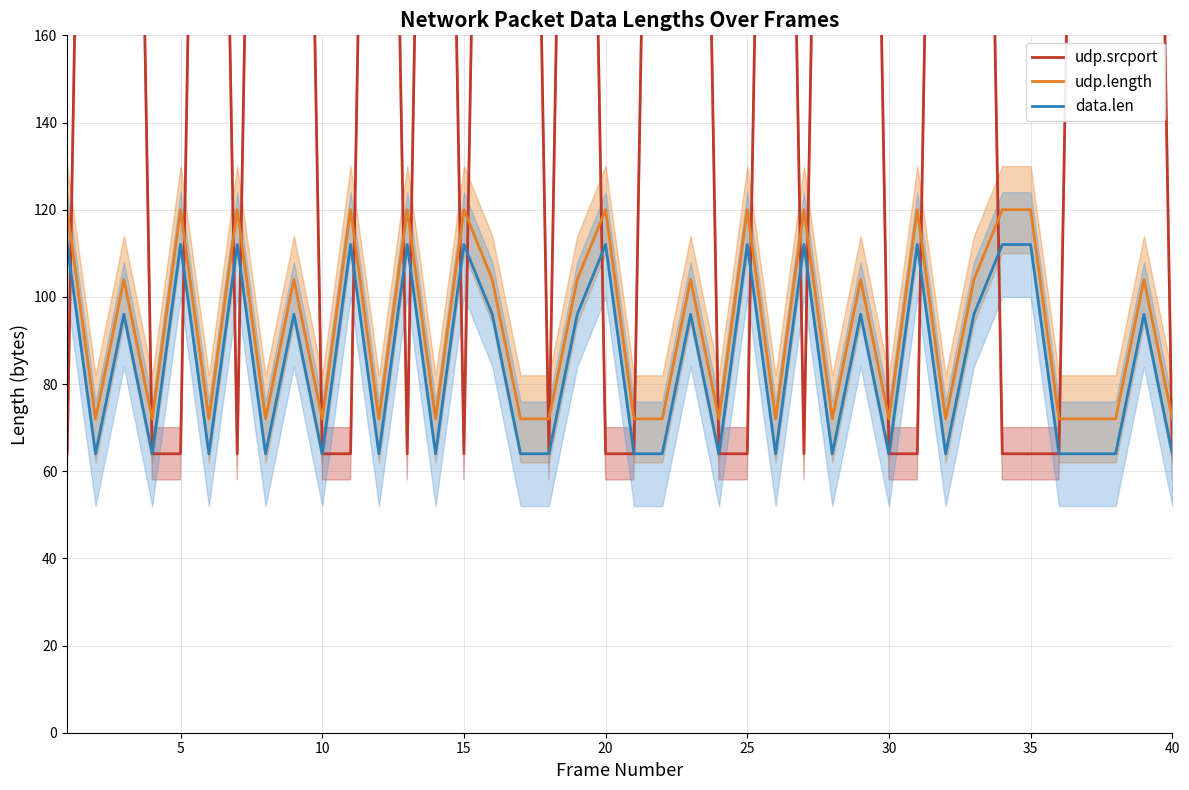

True or false: udp.length and data.len intersect in this chart.

False